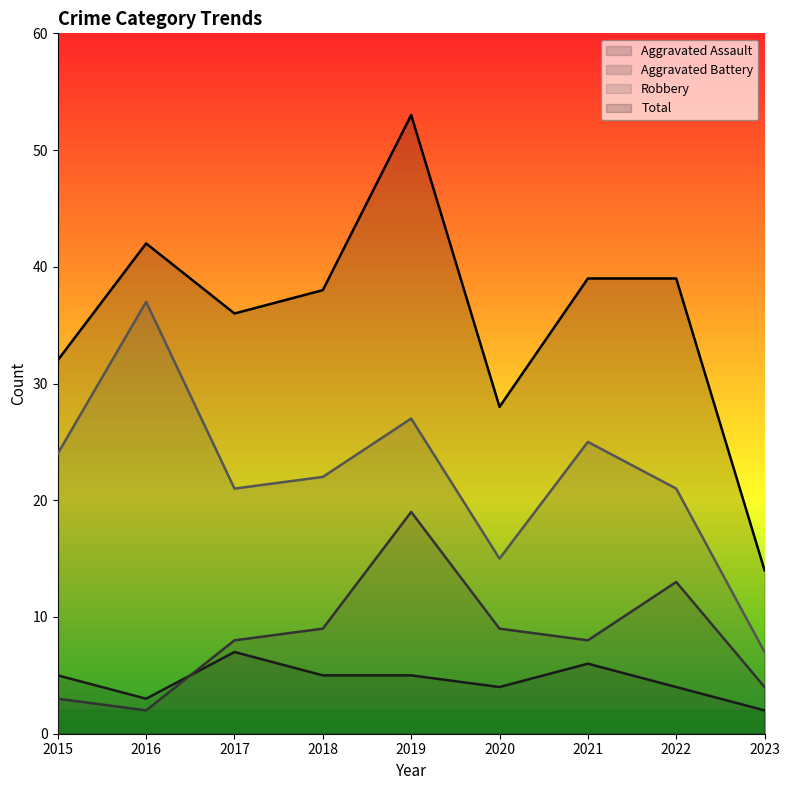

List the labels in order of Total value, smallest first.

2023, 2020, 2015, 2017, 2018, 2021, 2022, 2016, 2019